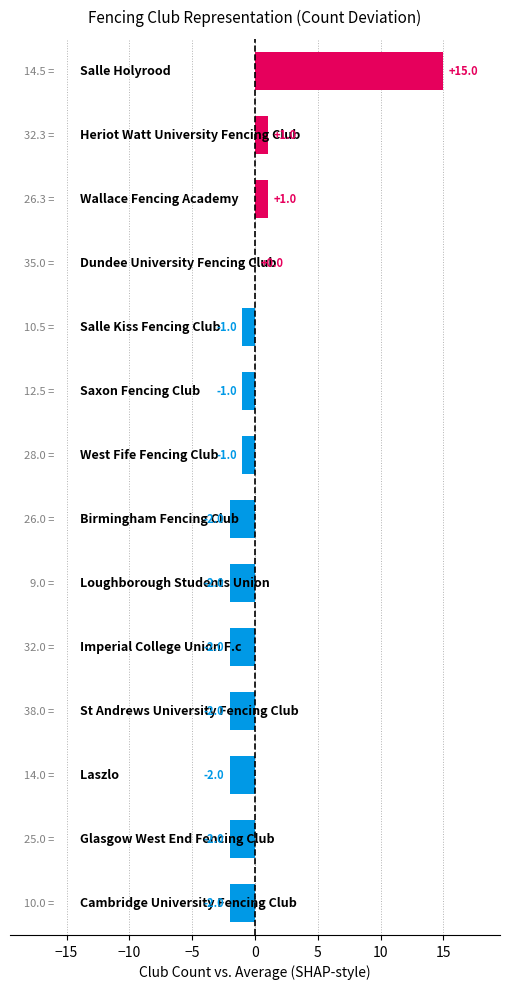

Are the bars horizontal?

Yes